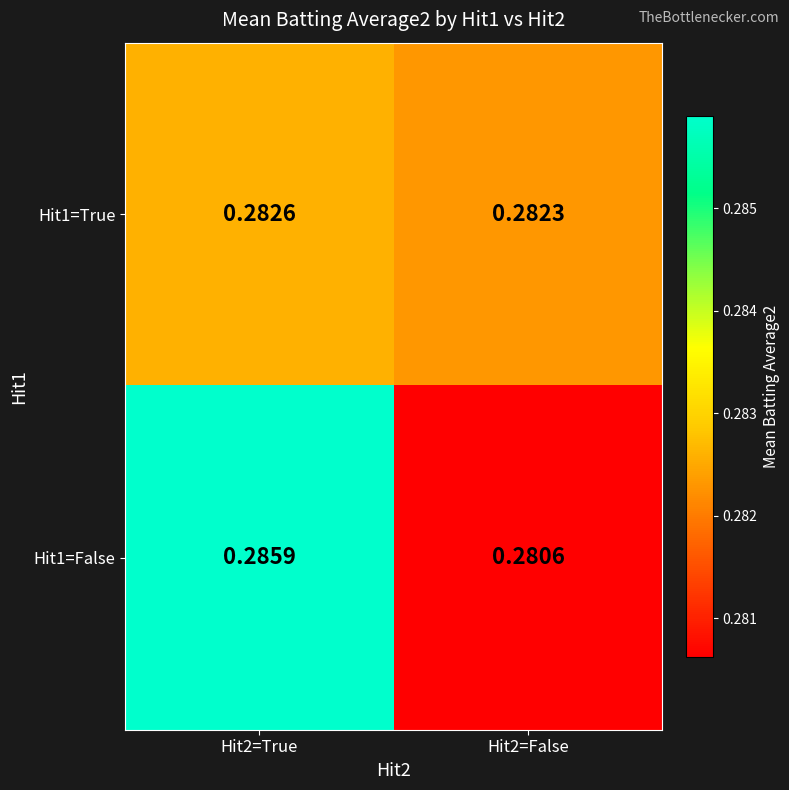

Between Hit2=True and Hit2=False, which series saw the biggest shift?

Hit1=False